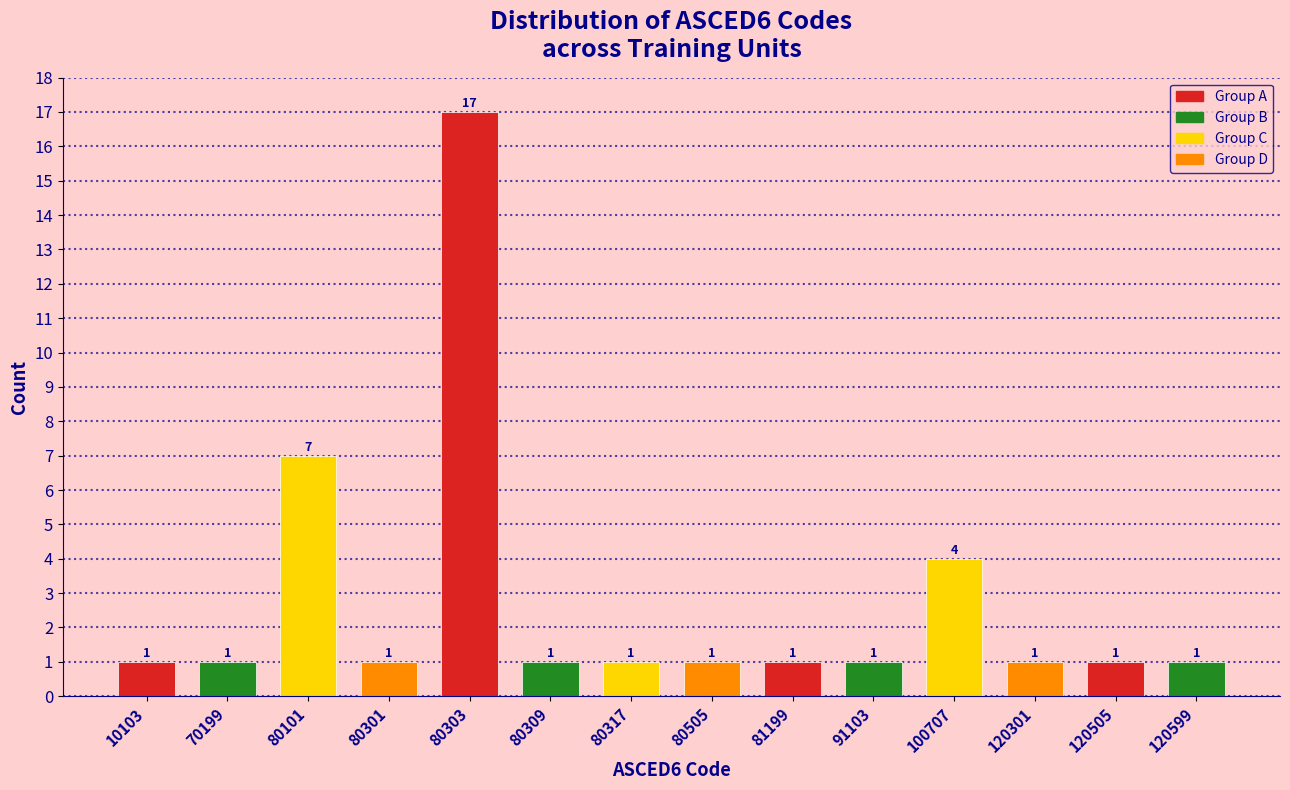

Reading left to right, list all the values displayed in this chart.

10103=1	70199=1	80101=7	80301=1	80303=17	80309=1	80317=1	80505=1	81199=1	91103=1	100707=4	120301=1	120505=1	120599=1